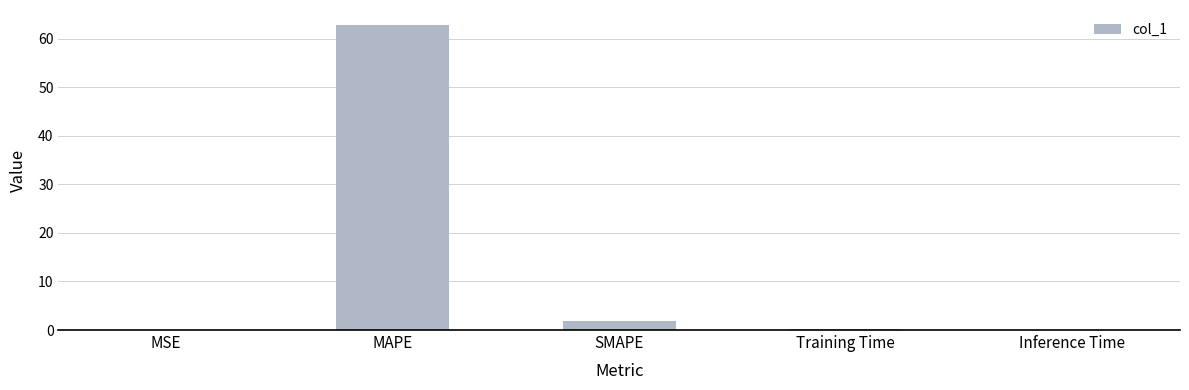

What is the sum of all values?

64.8